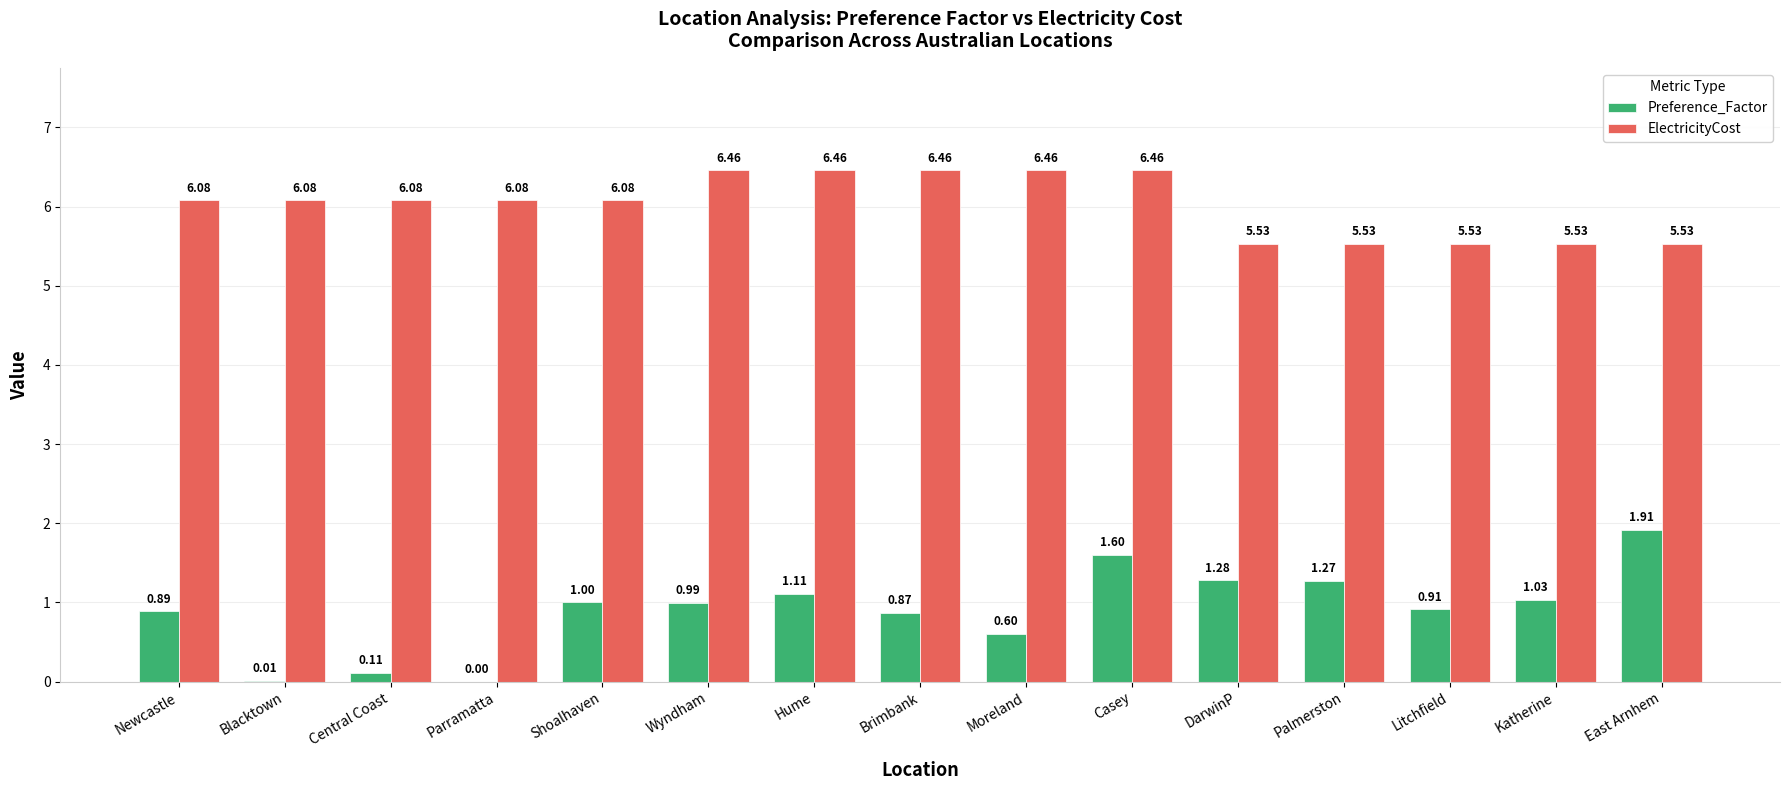

Is the value of Preference_Factor at East Arnhem greater than the value of ElectricityCost at Shoalhaven?

No